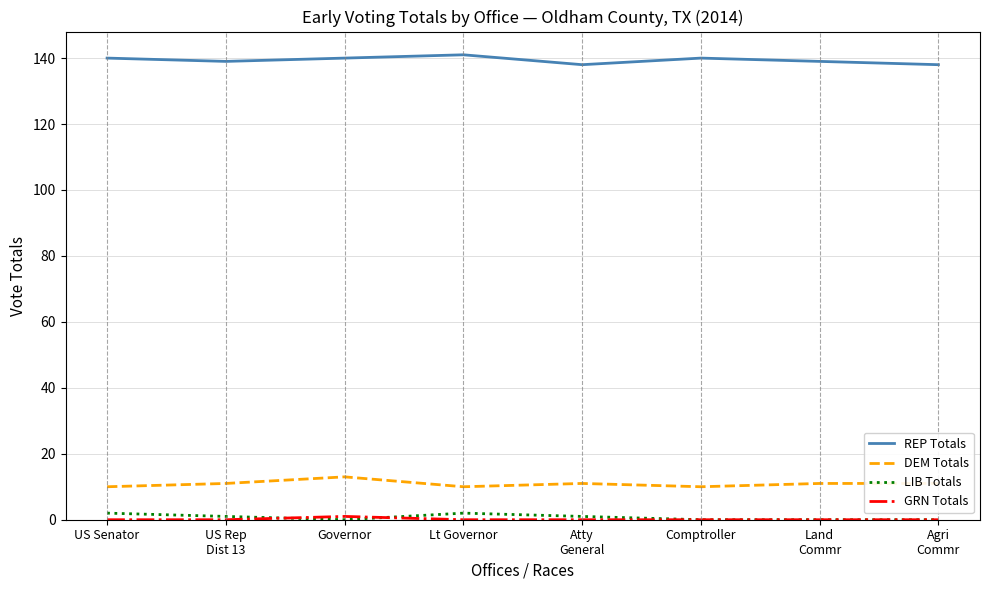

The REP Totals series shows 140 at Governor. True or false?

True